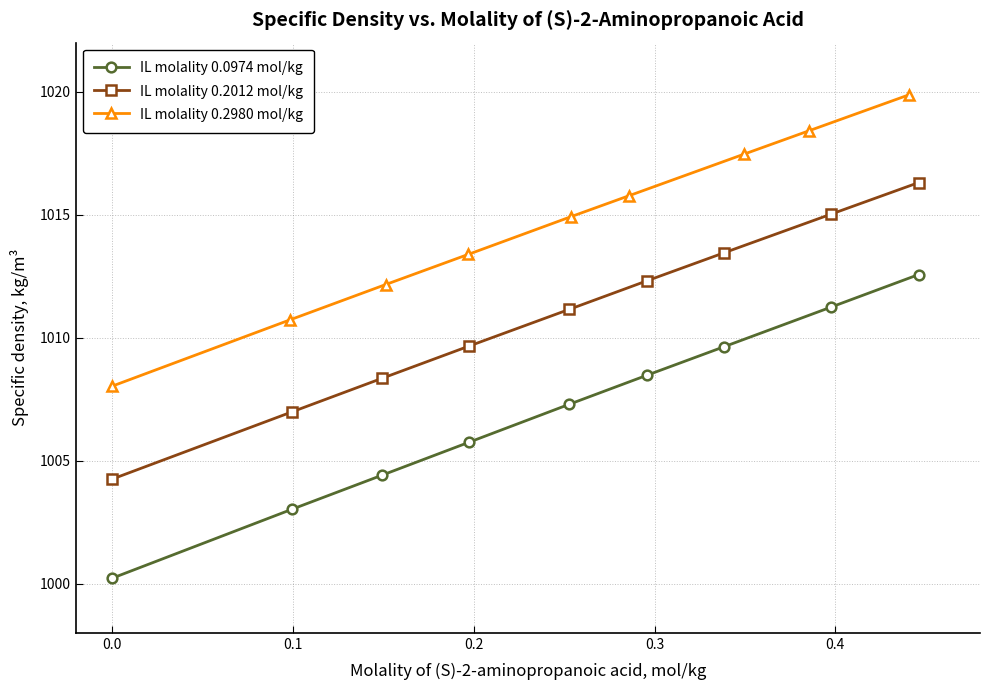

True or false: IL molality 0.2980 mol/kg and IL molality 0.2012 mol/kg cross at least once.

False